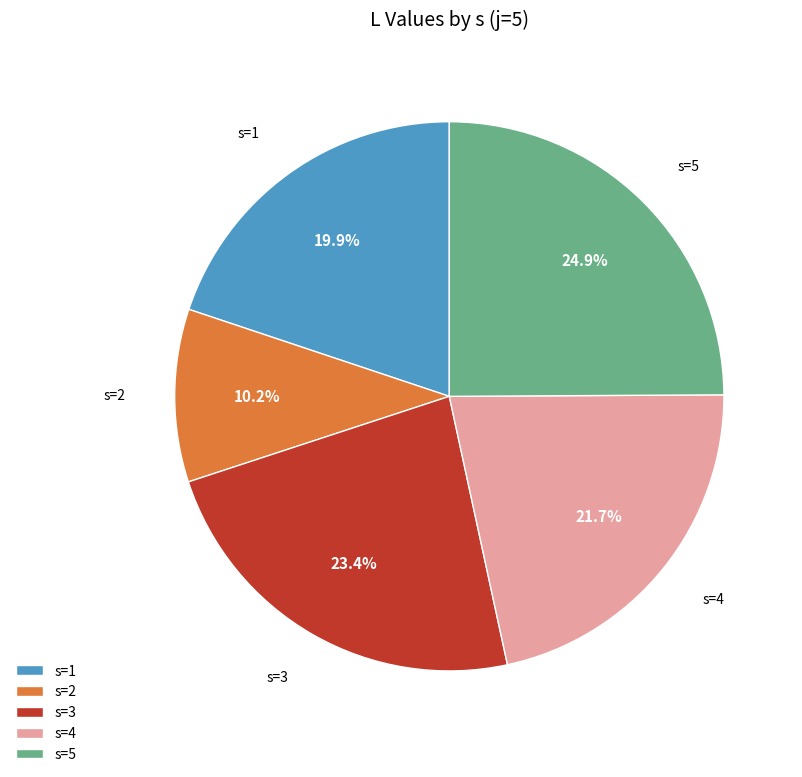

Which slice is the smallest?

s=2